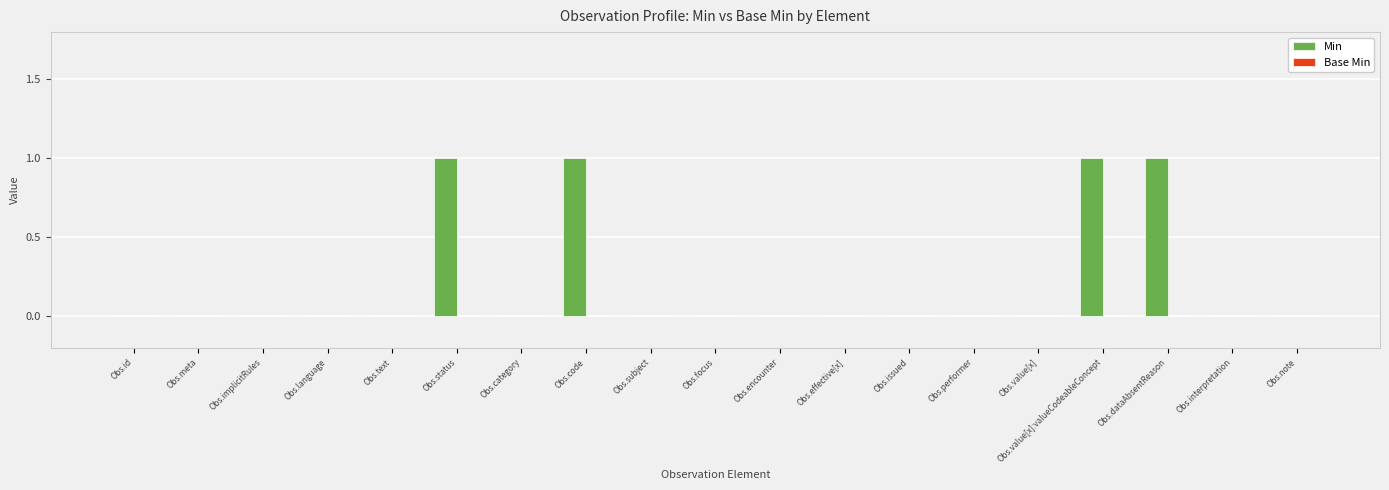

The chart shows a value of -1 at Obs.performer. True or false?

False